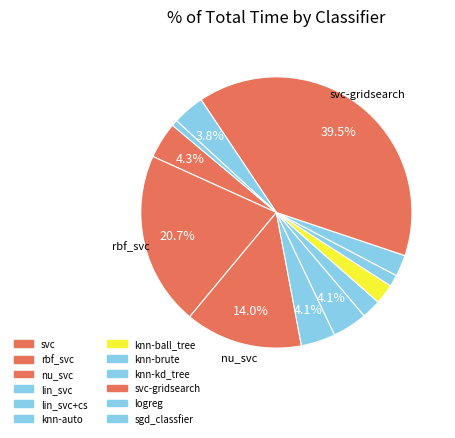

Is there any slice that represents more than half of the pie?

No